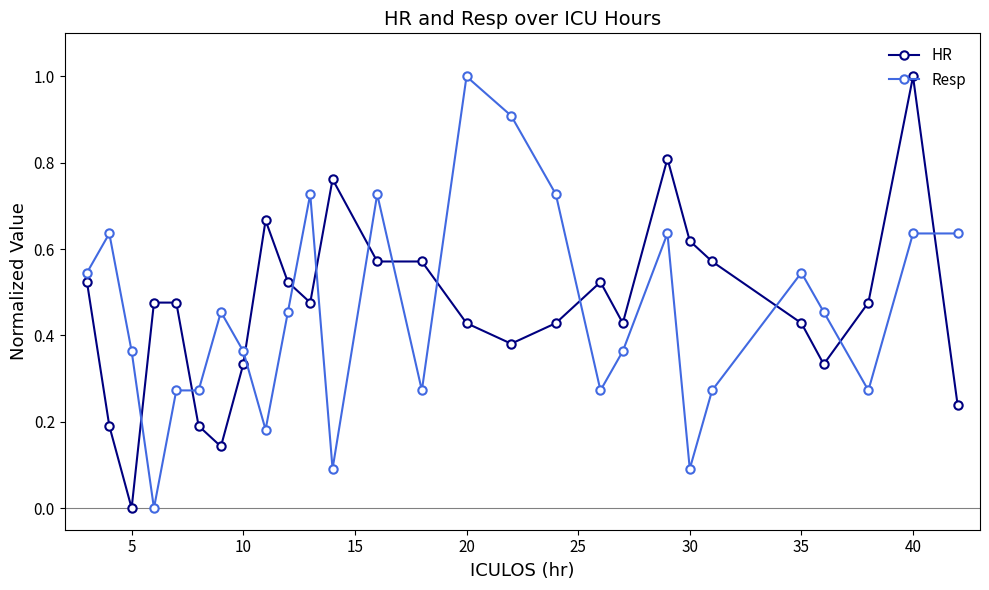

True or false: Resp and HR intersect in this chart.

True